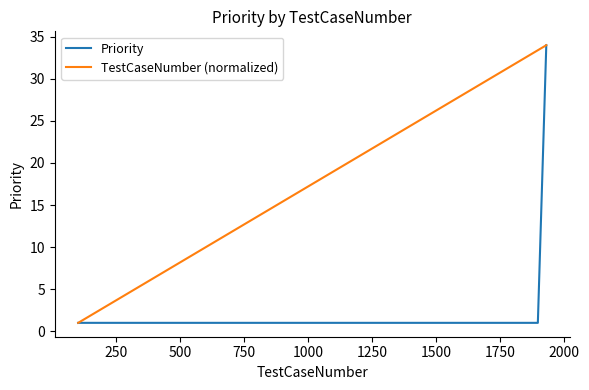

What is the highest value of the Priority series?

34.0